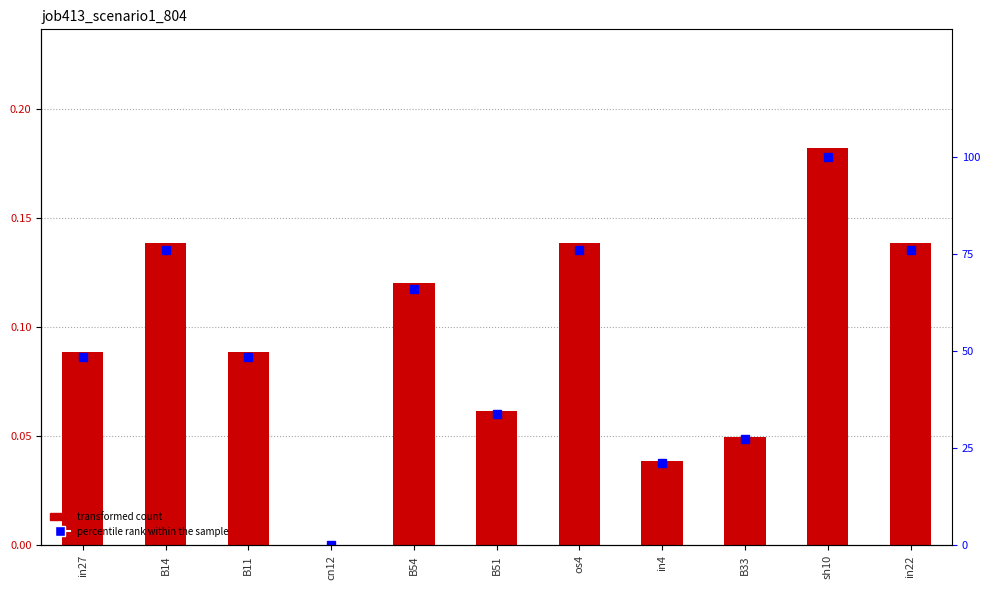

How many data points does each series have?

11